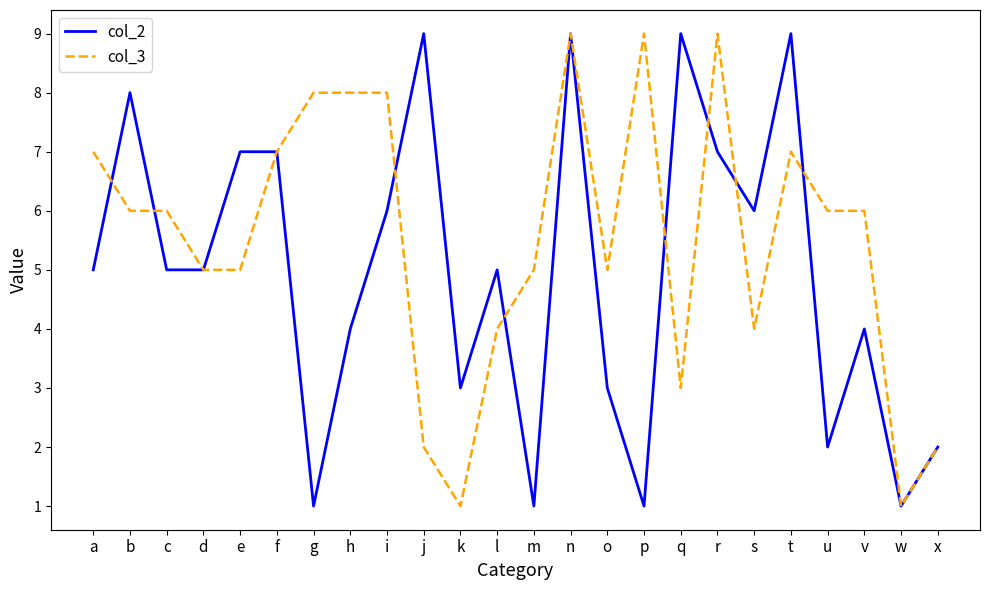

Reading left to right, extract all data points from this chart.

col_2: a=5	b=8	c=5	d=5	e=7	f=7	g=1	h=4	i=6	j=9	k=3	l=5	m=1	n=9	o=3	p=1	q=9	r=7	s=6	t=9	u=2	v=4	w=1	x=2
col_3: a=7	b=6	c=6	d=5	e=5	f=7	g=8	h=8	i=8	j=2	k=1	l=4	m=5	n=9	o=5	p=9	q=3	r=9	s=4	t=7	u=6	v=6	w=1	x=2